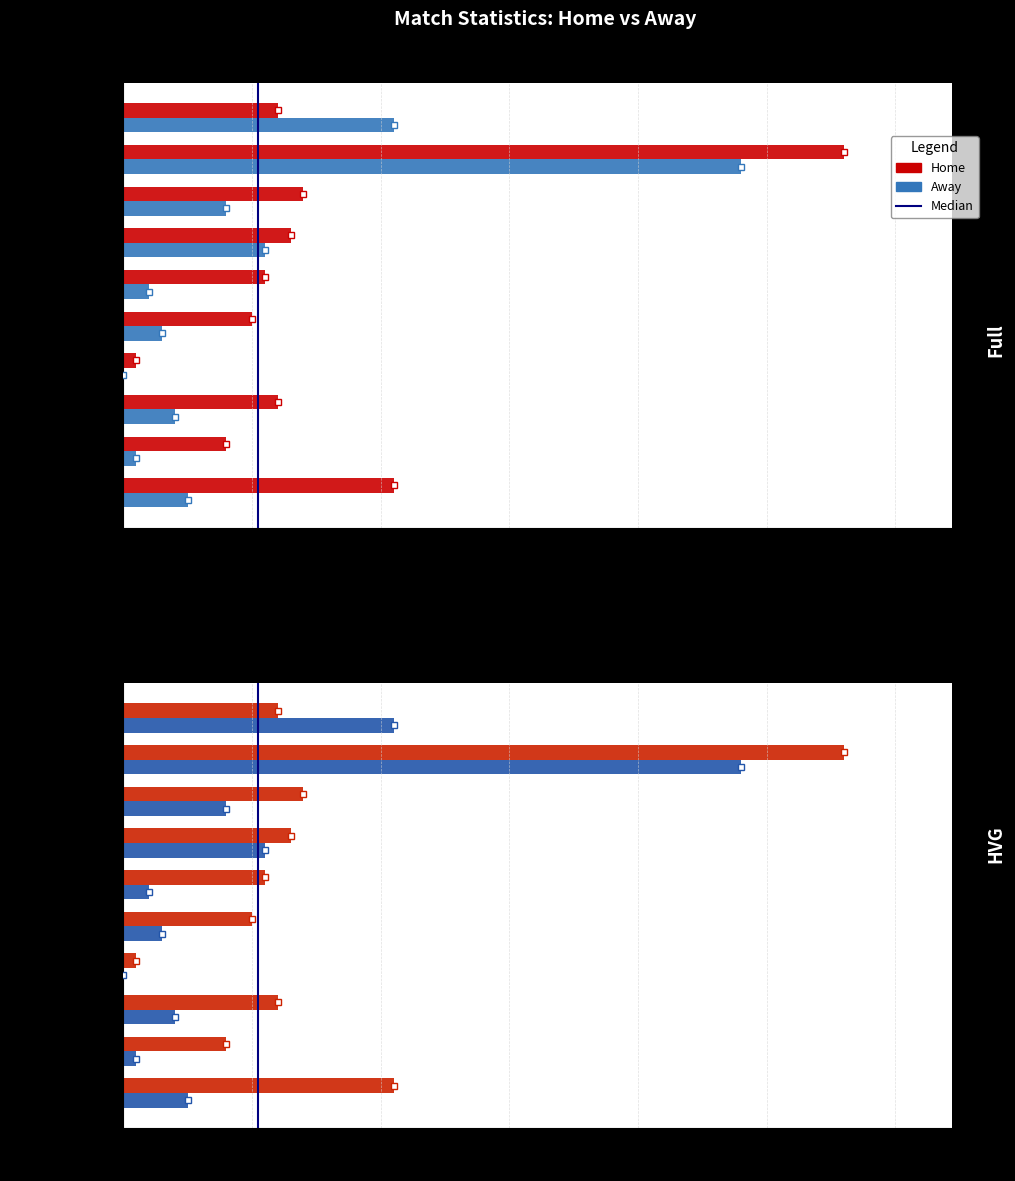

Rank the categories by Away value from highest to lowest.

Recoveries, Clearances, Total tackles, Interceptions, Total shots, Shots off target, Shots inside box, Shots outside box, Shots on target, Blocked shots